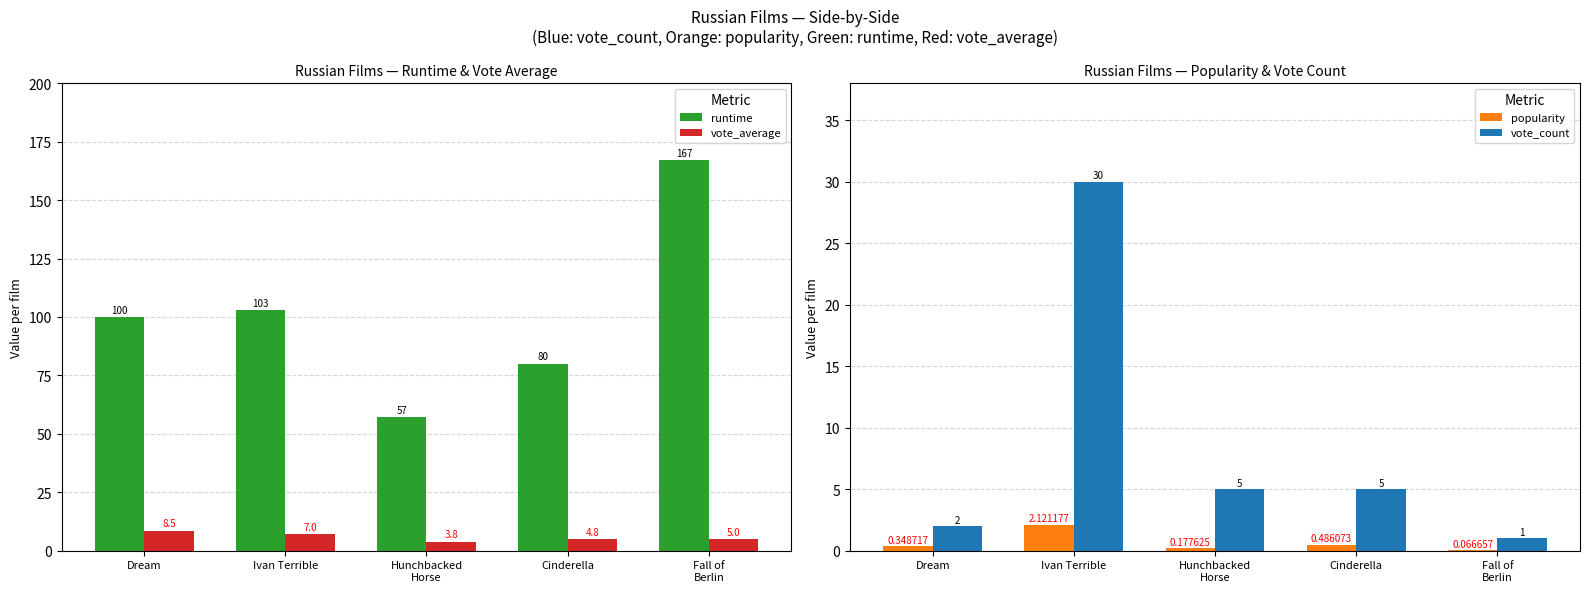

Does the chart contain stacked bars?

No